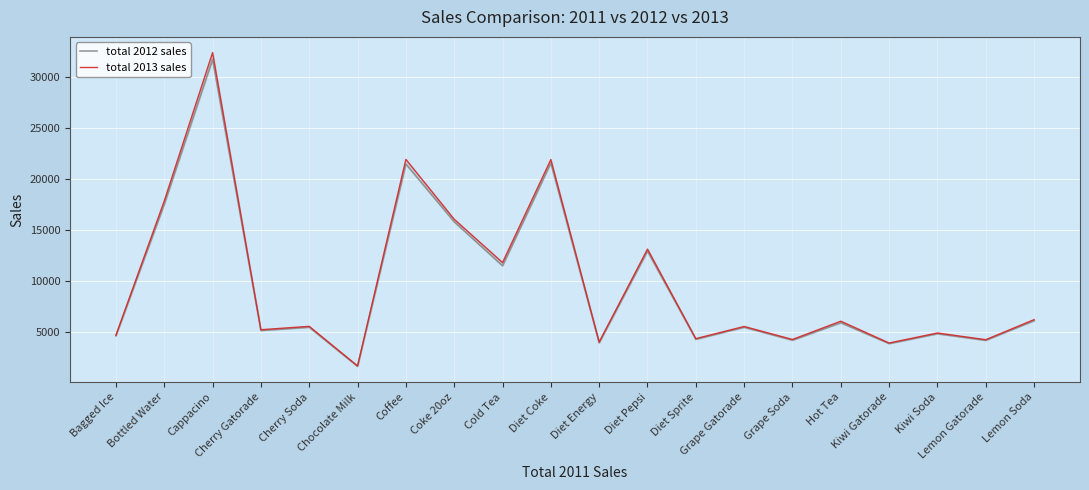

True or false: total 2012 sales has a value of 1047 at Chocolate Milk.

False